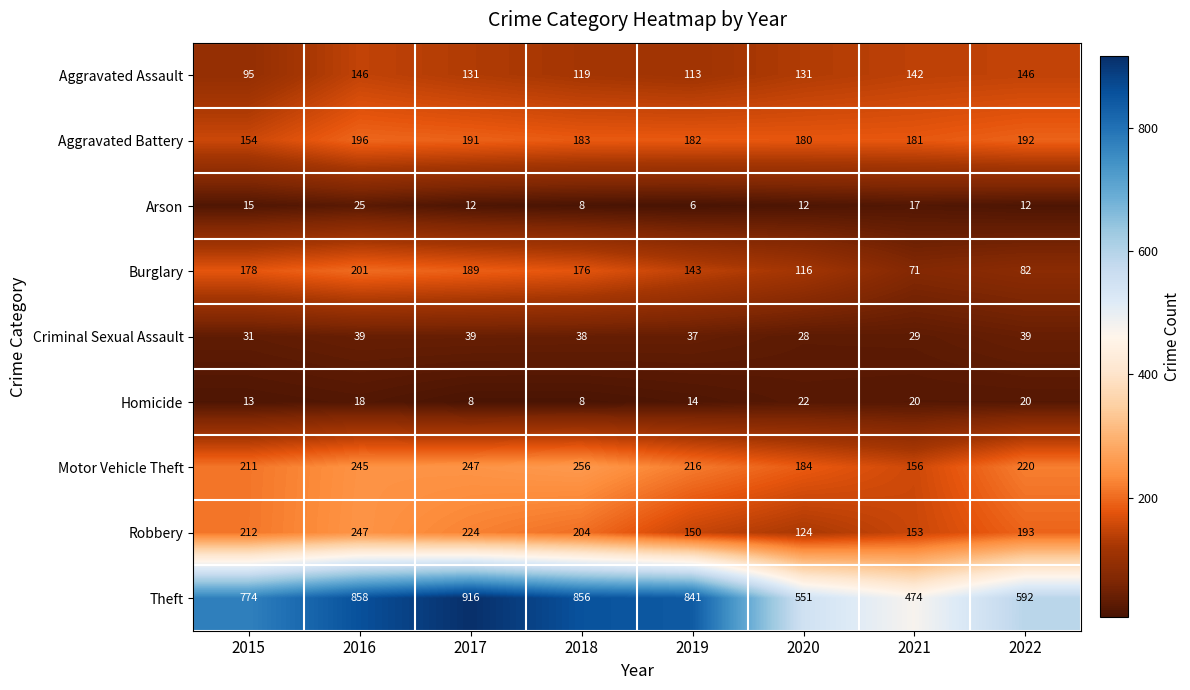

At which label is Aggravated Assault closest to 120?

2018